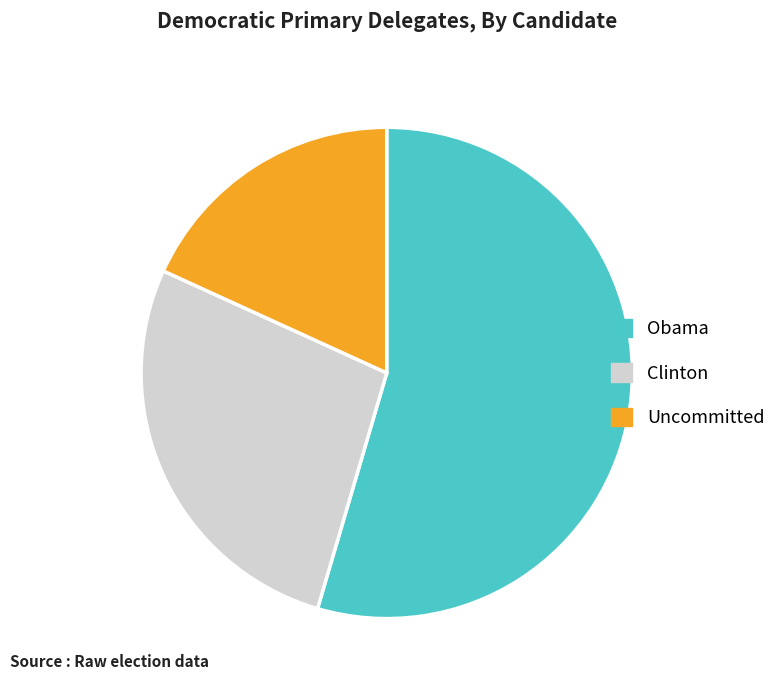

Which category accounts for the majority?

Obama